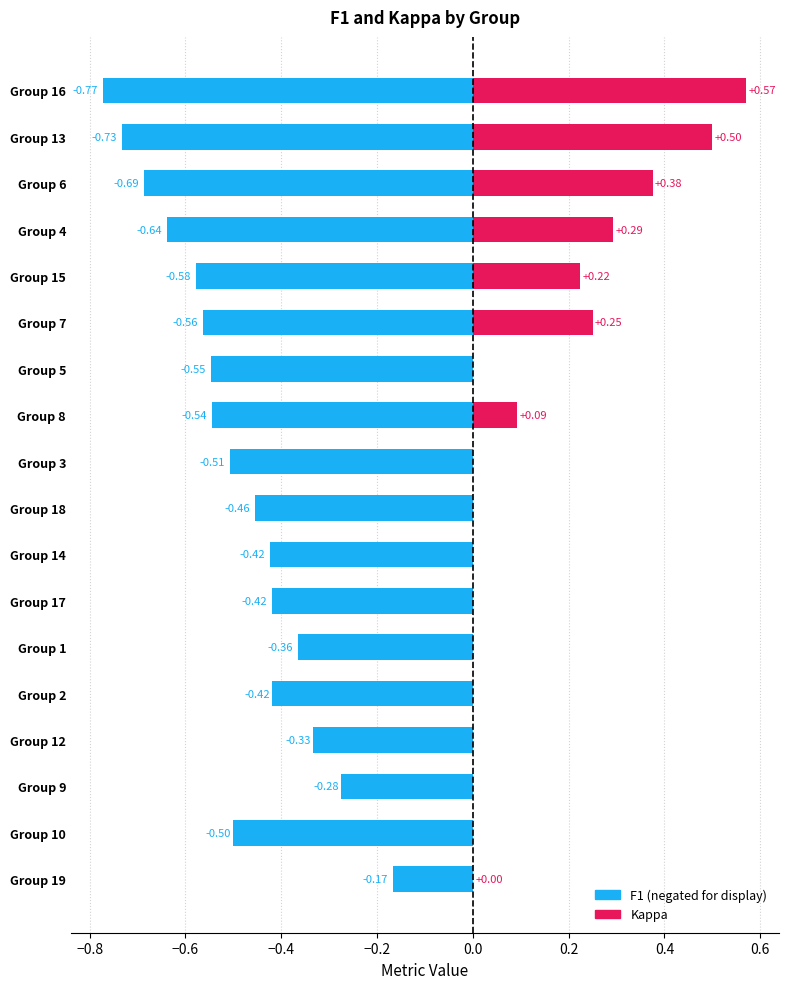

Which series has the widest spread of values?

kappa